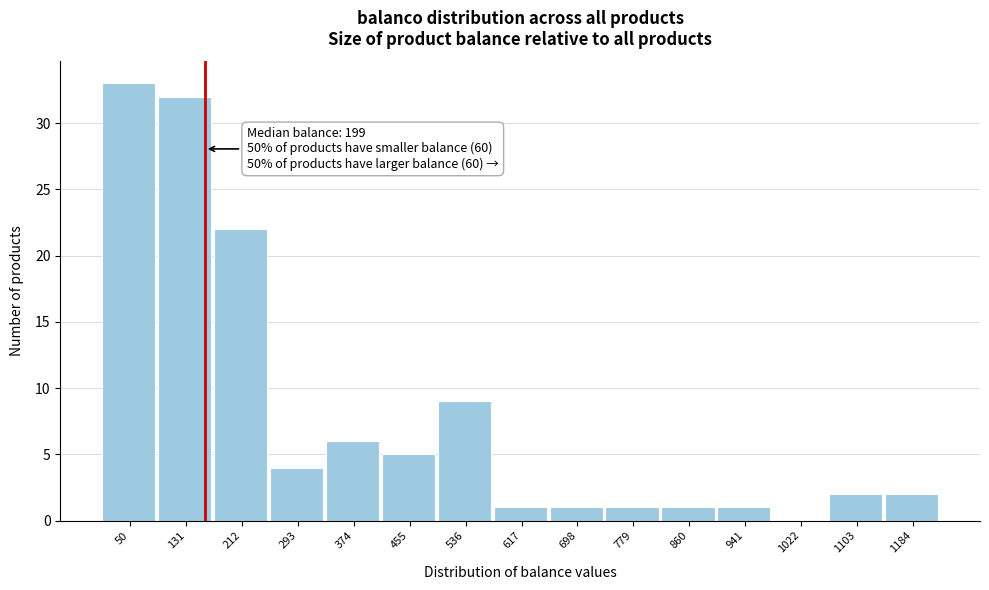

Reading left to right, transcribe all the data shown in this chart.

50=33	131=32	212=22	293=4	374=6	455=5	536=9	617=1	698=1	779=1	860=1	941=1	1022=0	1103=2	1184=2